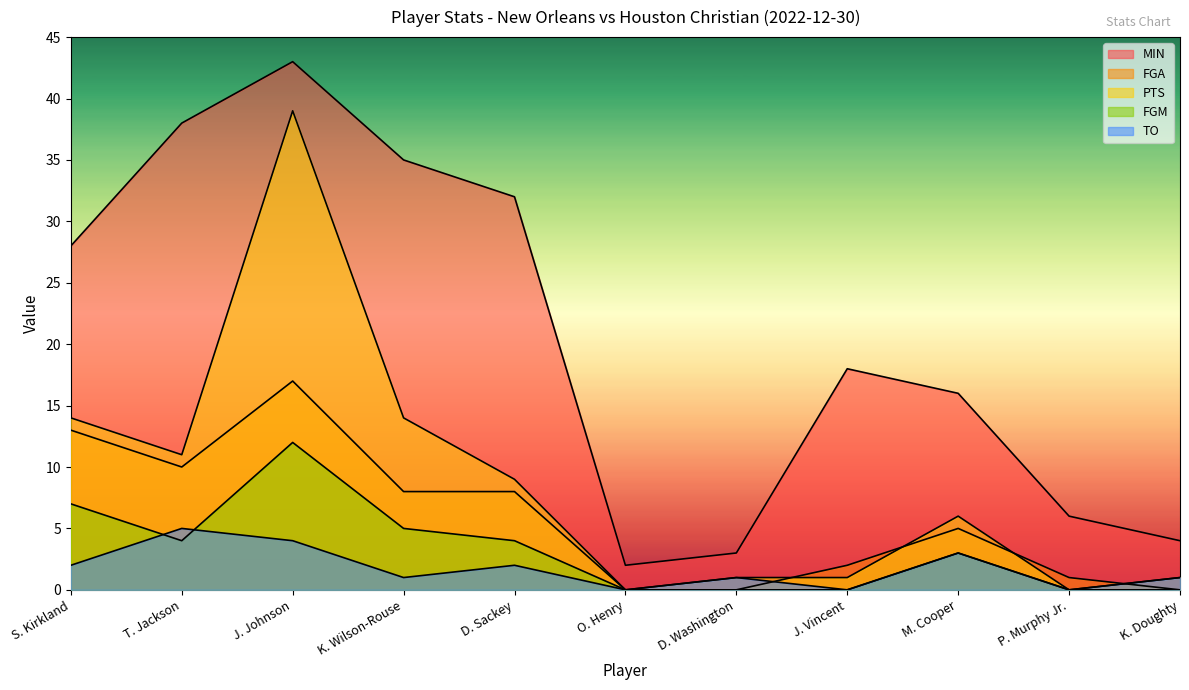

True or false: FGM has a value of 4 at M. Cooper.

False